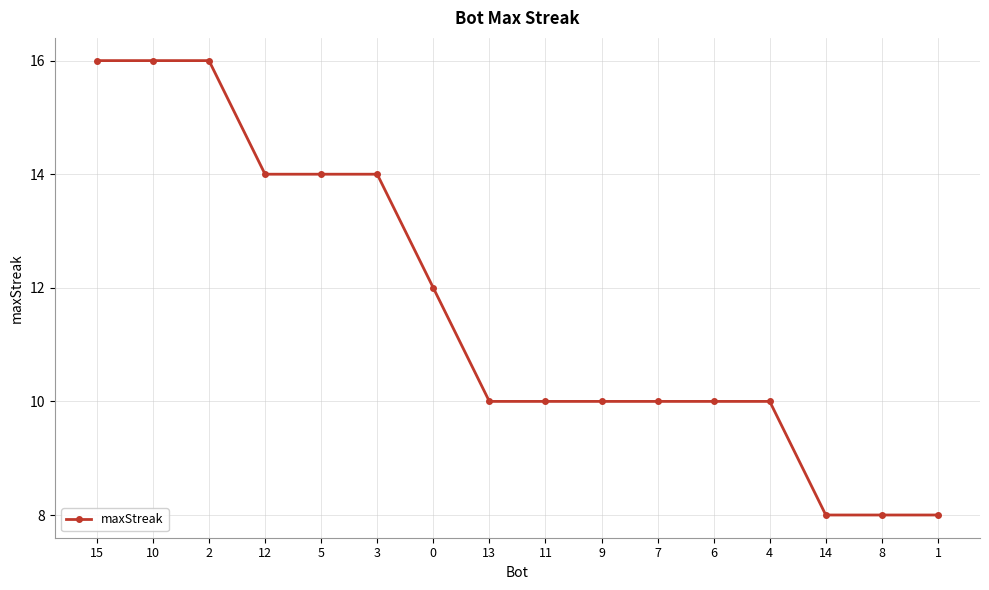

What is the minimum value shown in the chart?

8